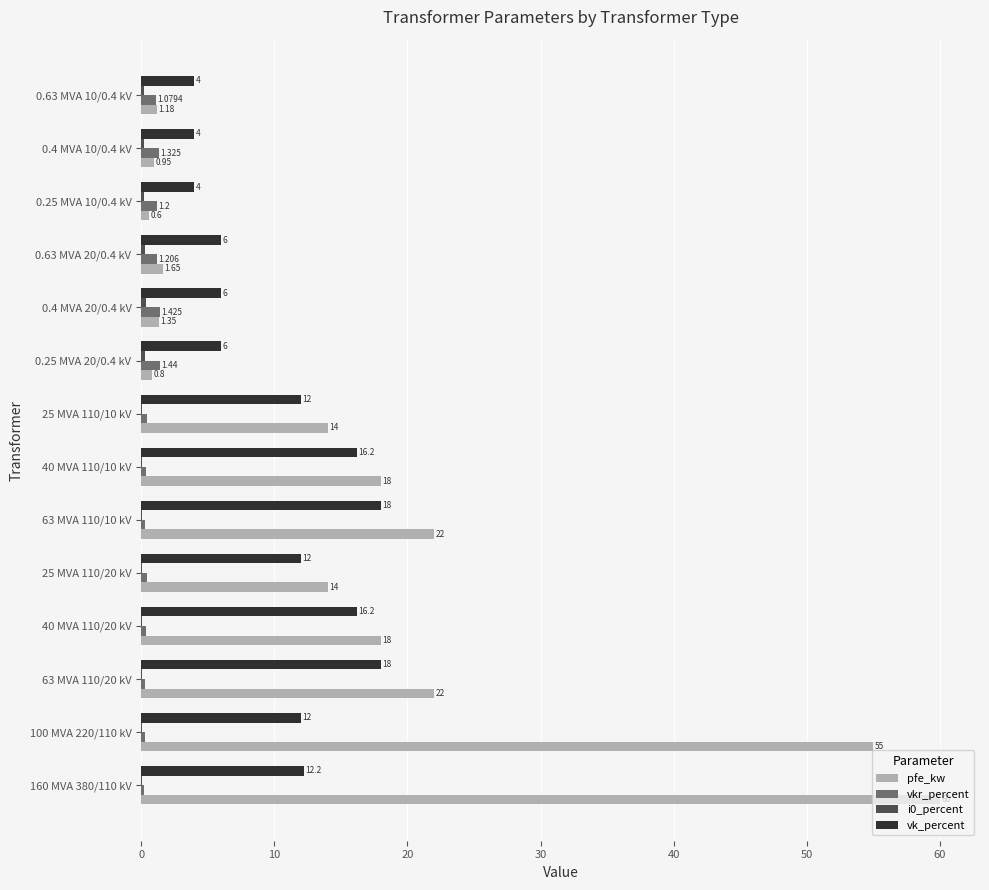

Which series has the largest total across all categories?

pfe_kw